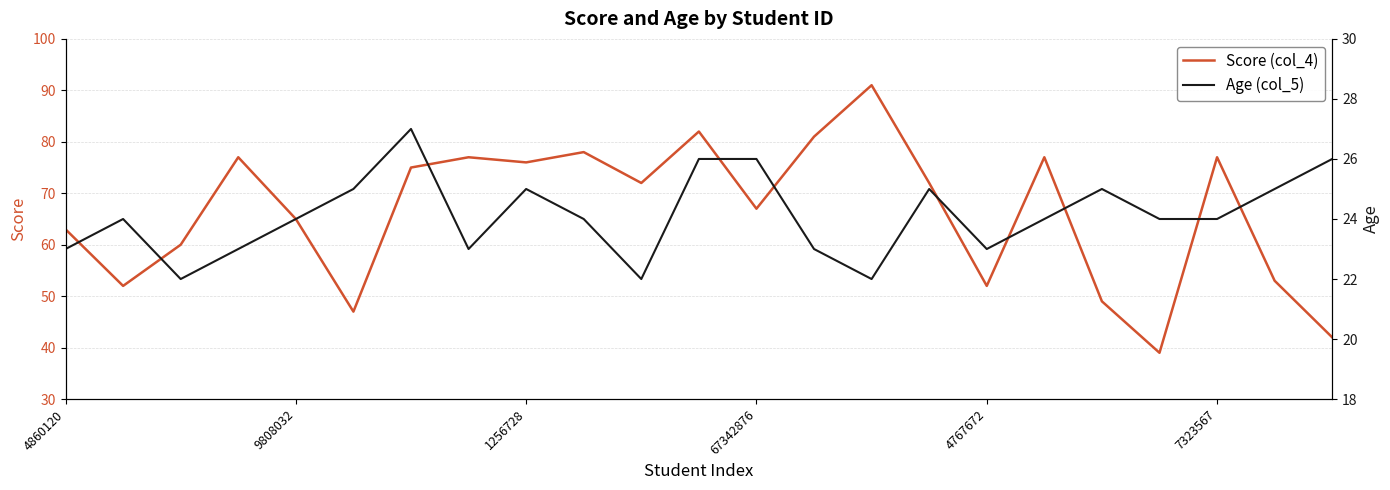

Which category has the lowest value in the Score (col_4) series?

19